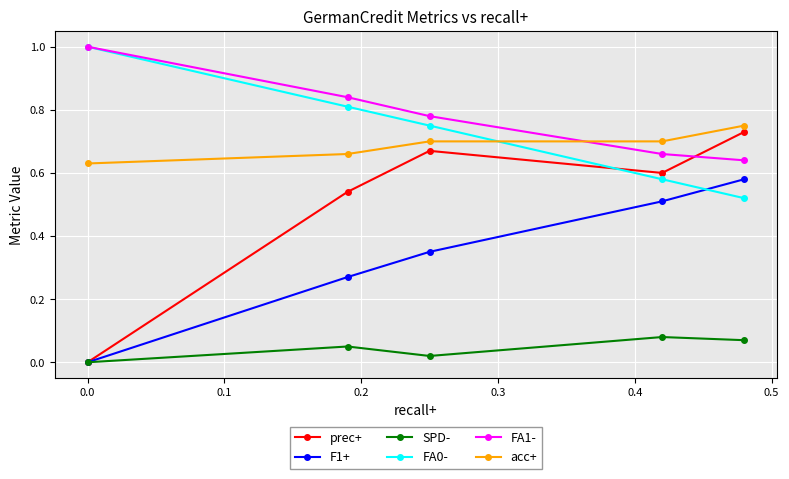

What is the greatest value displayed?

1.0